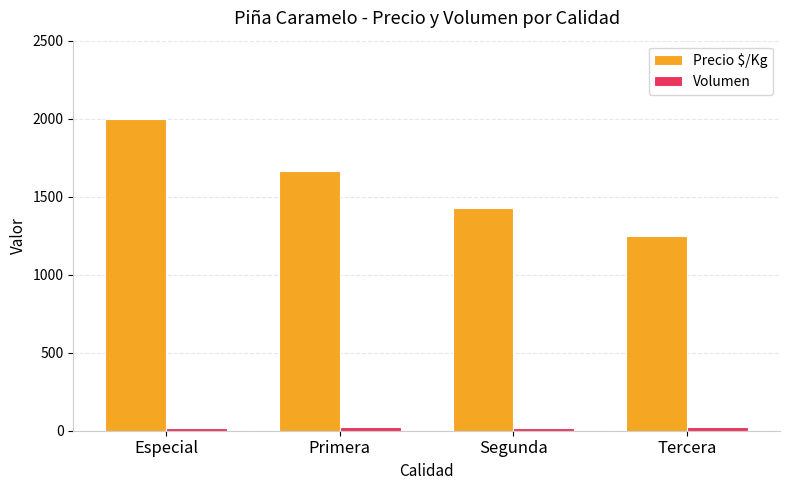

What is the minimum value for Precio $/Kg?

1250